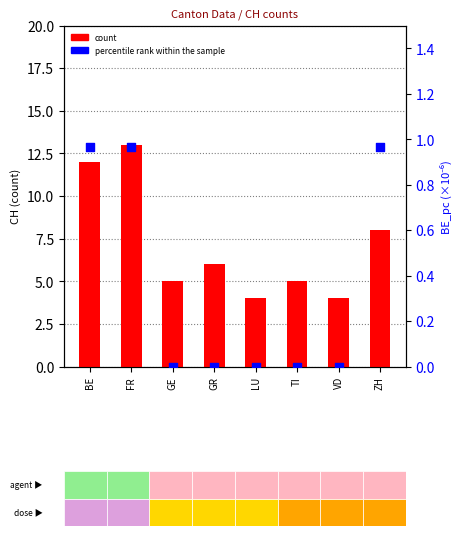

Which series has the widest spread of Y values?

count